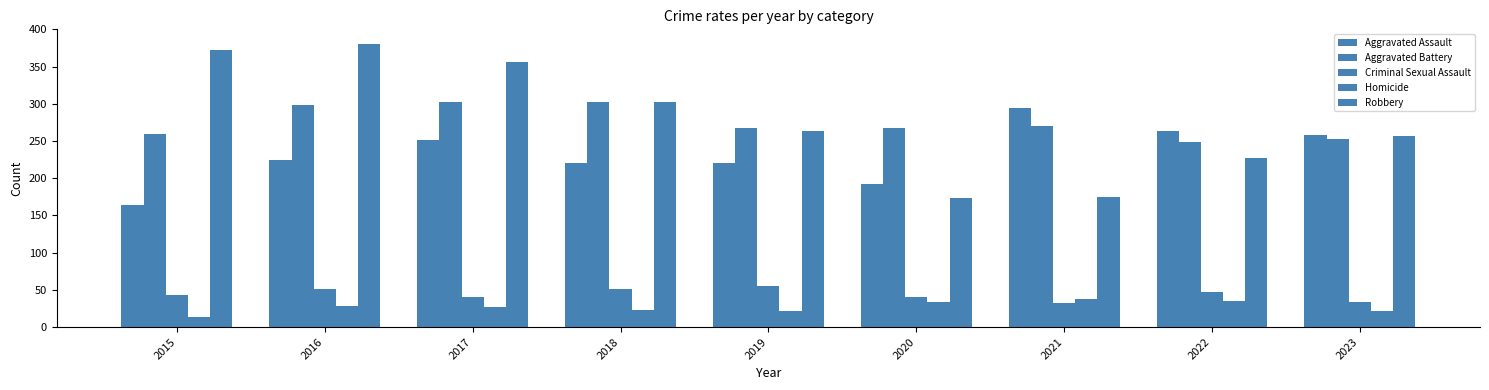

What is the value of the Aggravated Battery bar at the 9th from the left?

253